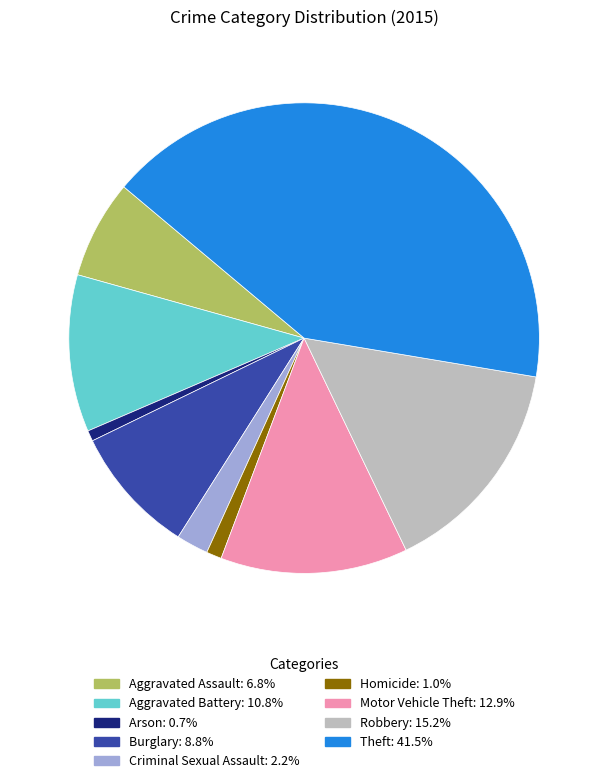

How many segments does this pie chart have?

9